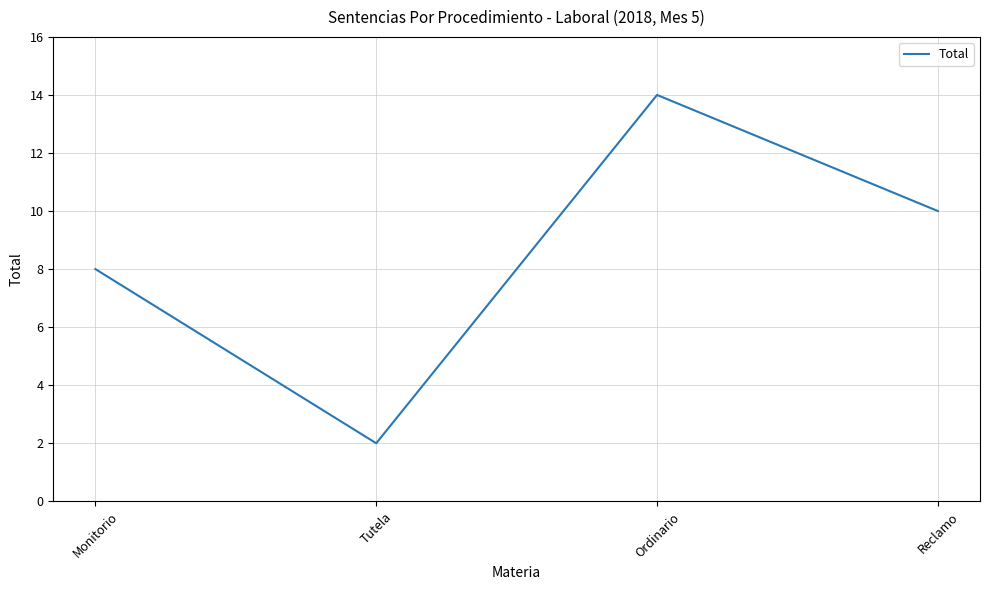

What position from the right is Tutela?

3